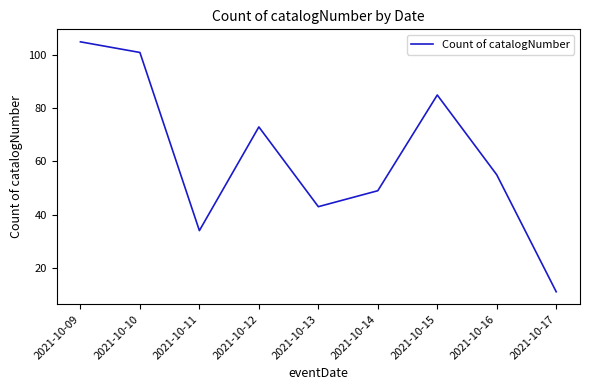

True or false: the data shows 18 at 2021-10-17.

False